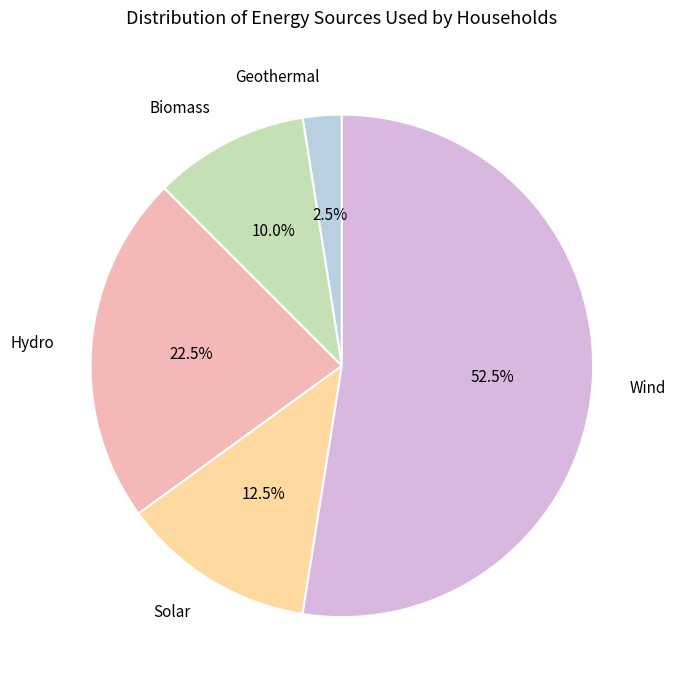

How many segments does this pie chart have?

5